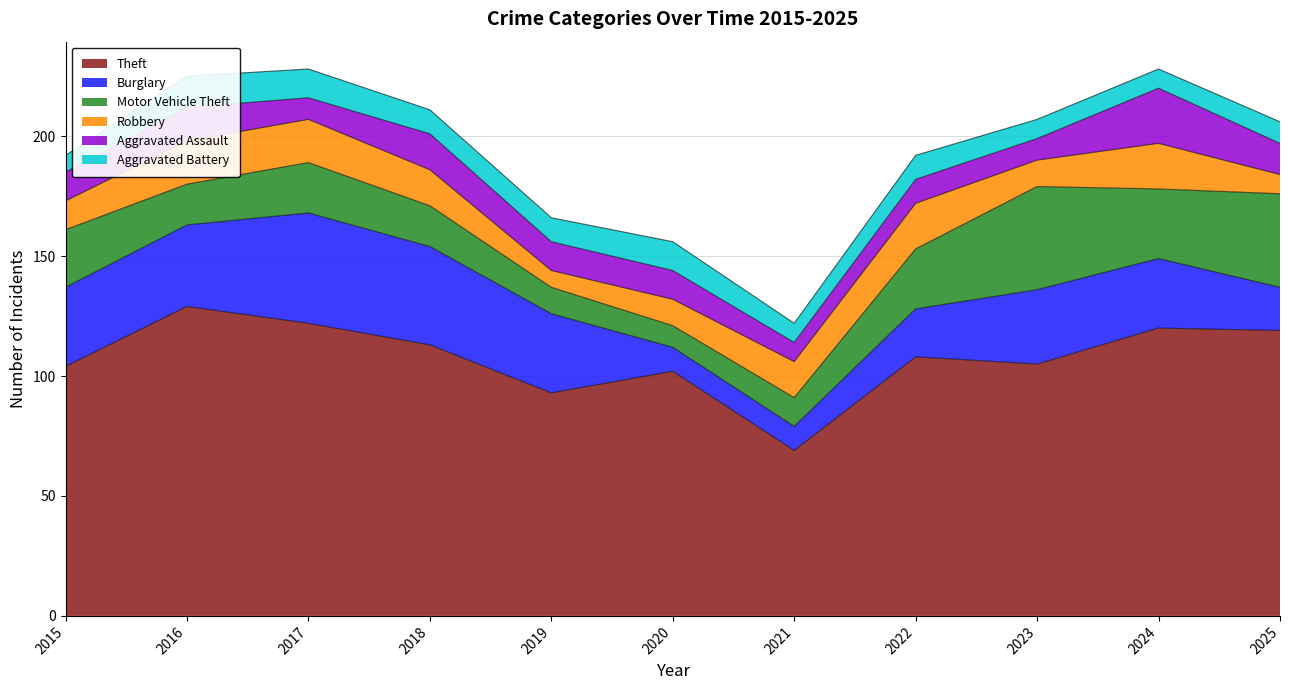

What is the highest value of the Robbery series?

19